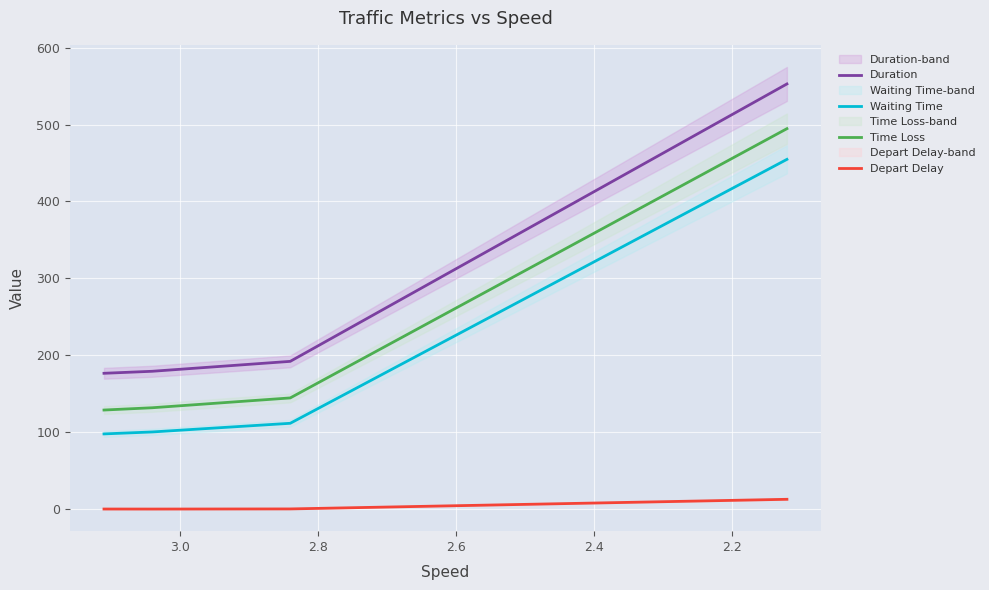

True or false: Depart Delay and Time Loss cross at least once.

False